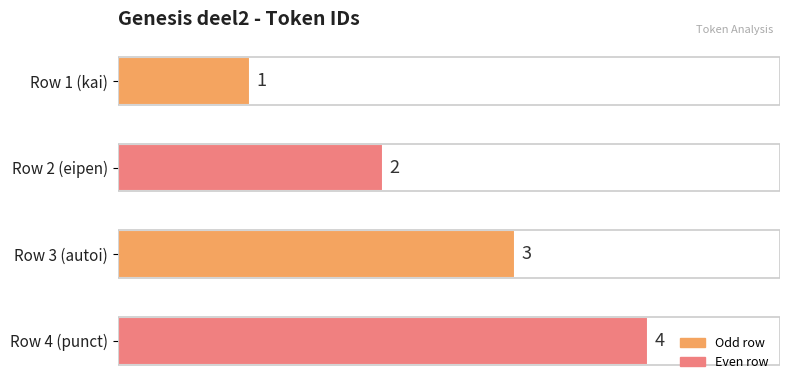

What is the difference between the maximum and minimum values?

3